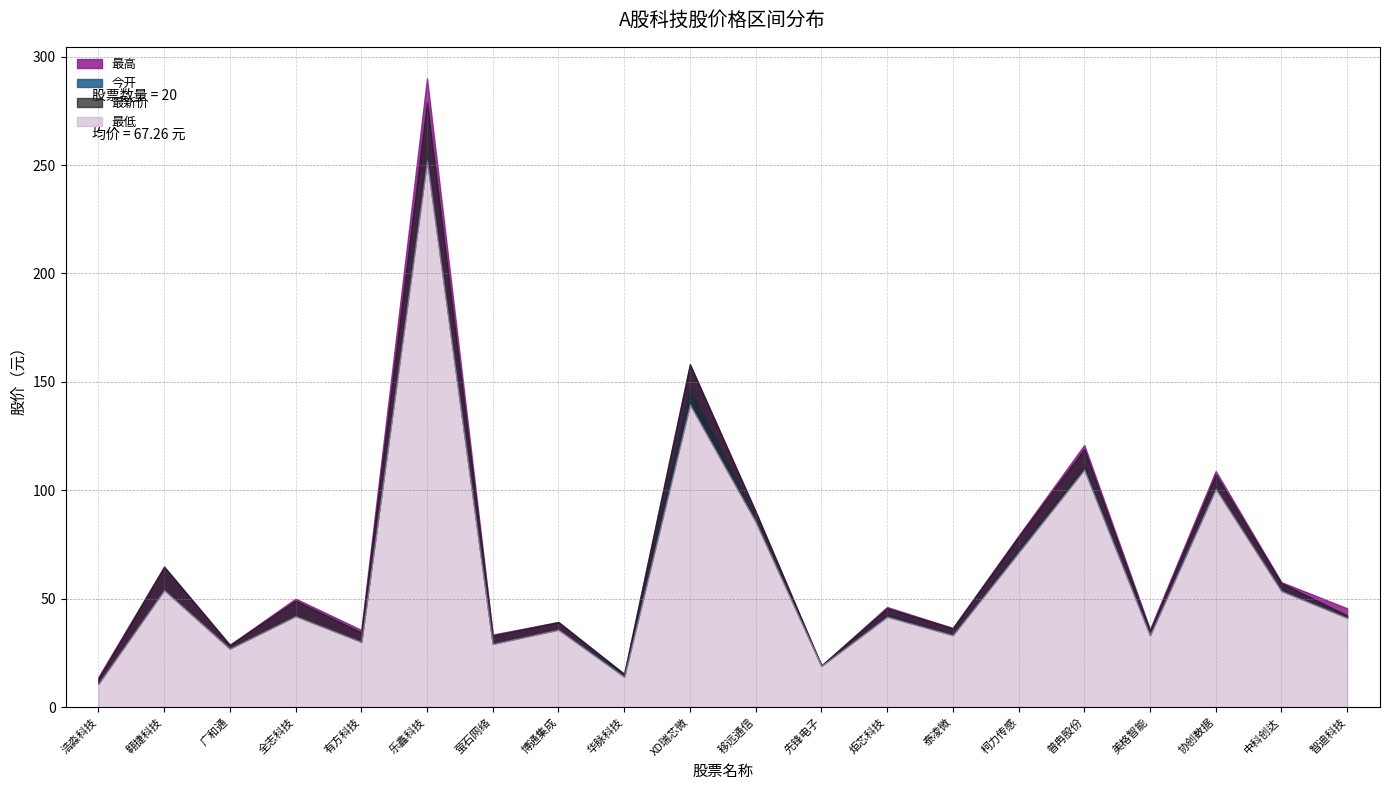

True or false: 最新价 and 今开 intersect in this chart.

False